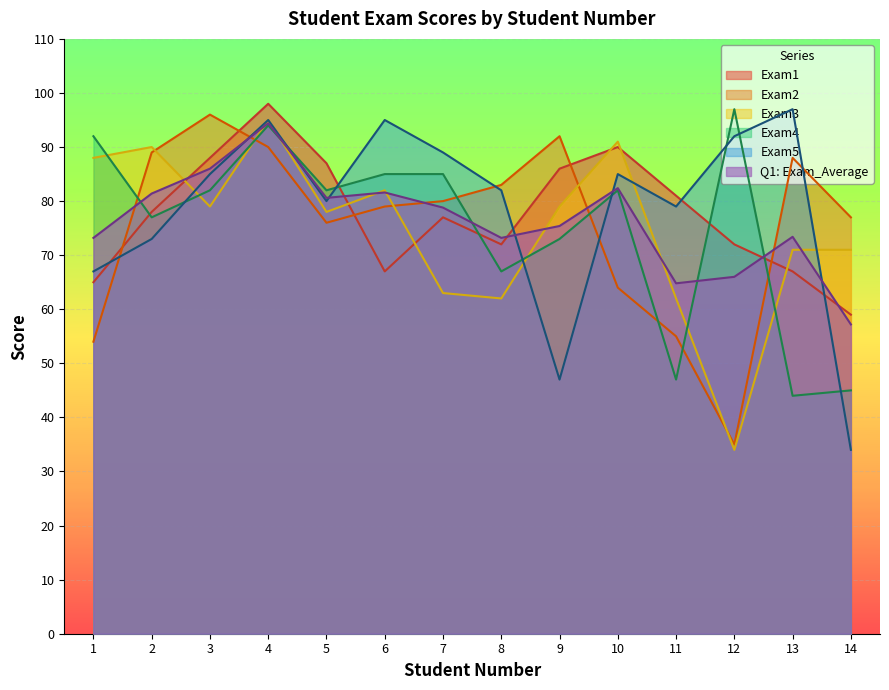

How many lines are shown in the chart?

6